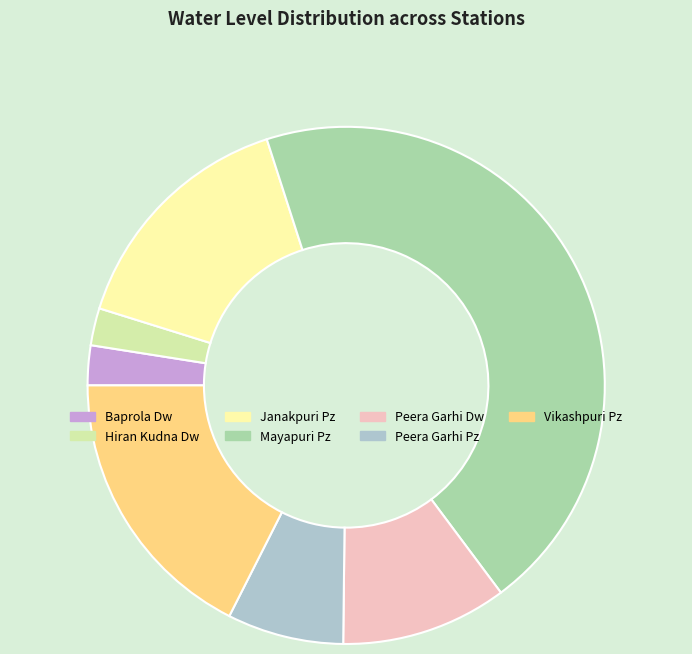

Which category has the biggest portion of the pie?

Mayapuri Pz